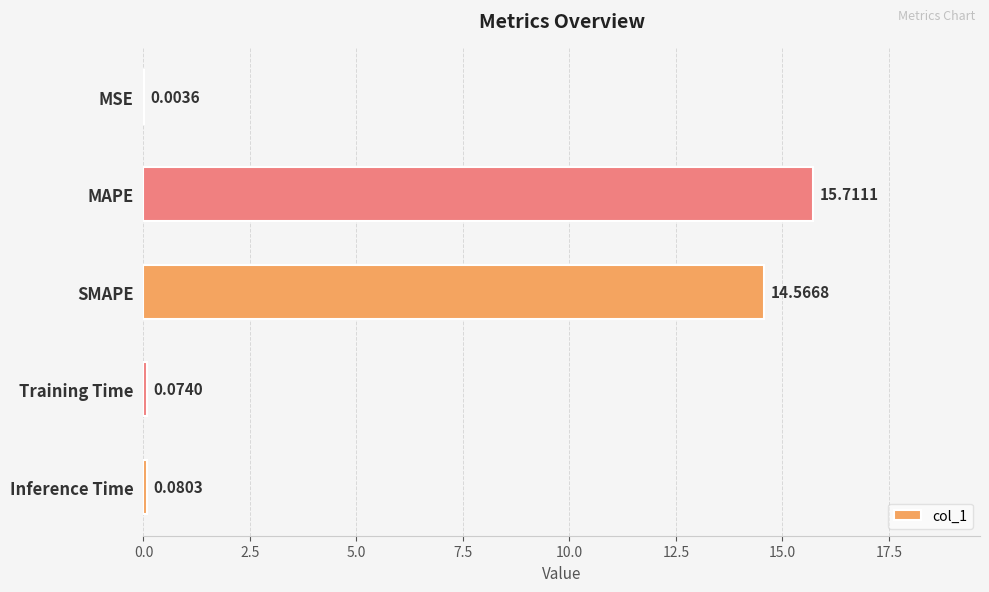

At which category does the chart reach its peak across all series?

MAPE